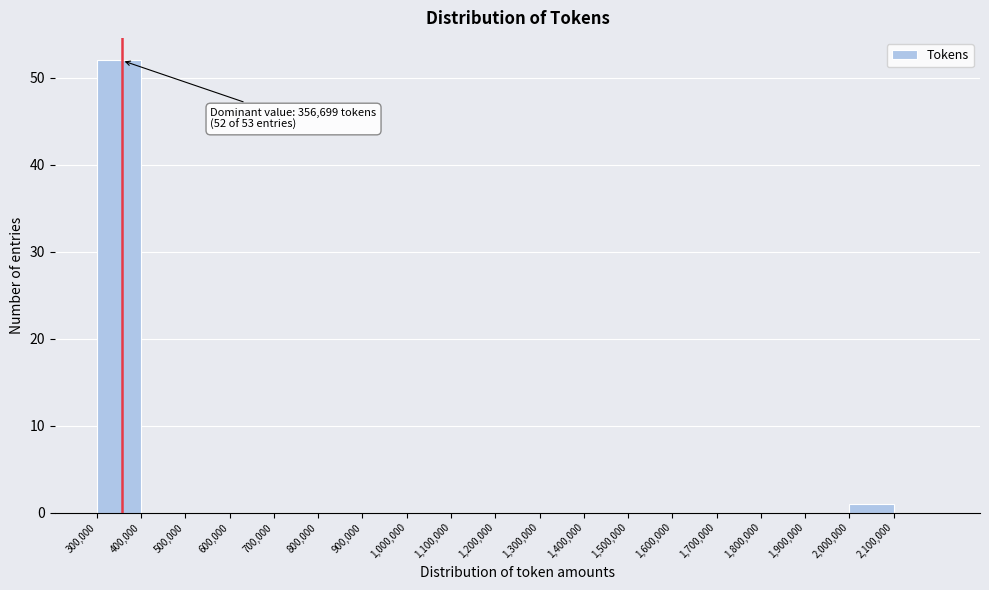

Which range on the x-axis has the tallest bar?

300000 to 400000